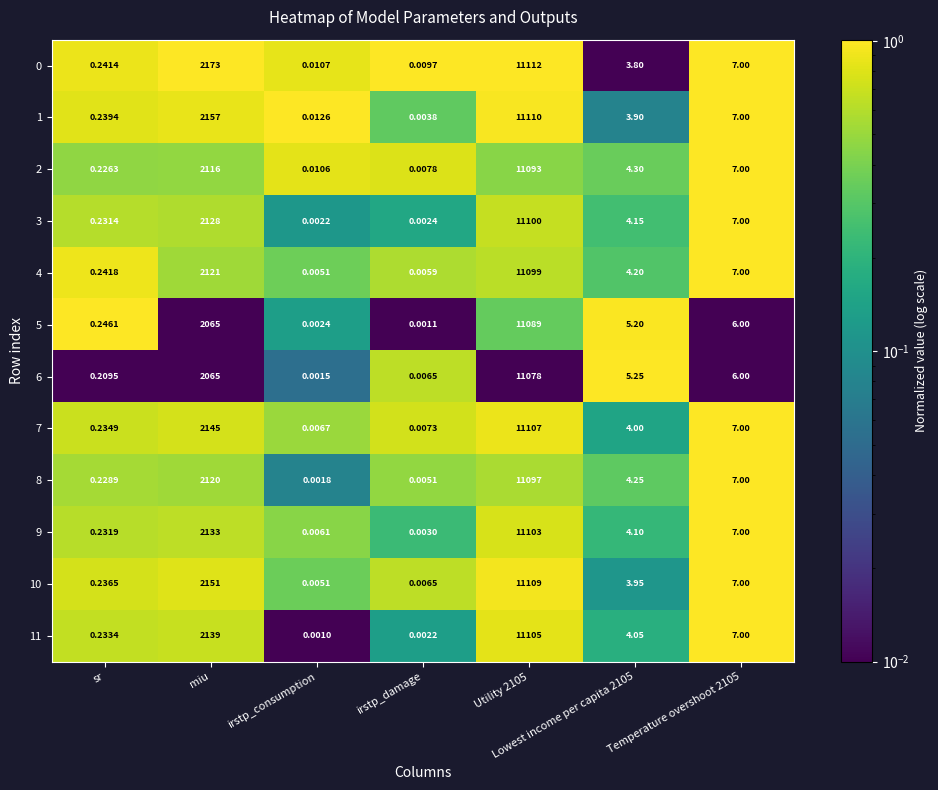

Where is 11 nearest to the value 5552?

miu